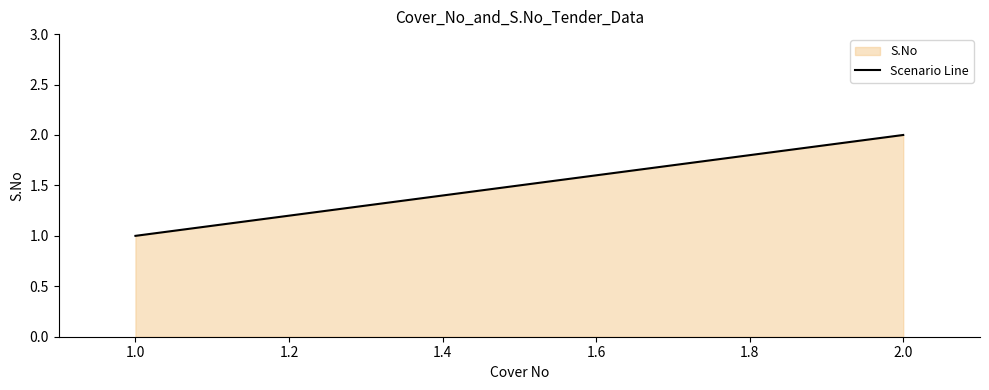

Which has a higher value, 1.0 or 2.0?

2.0